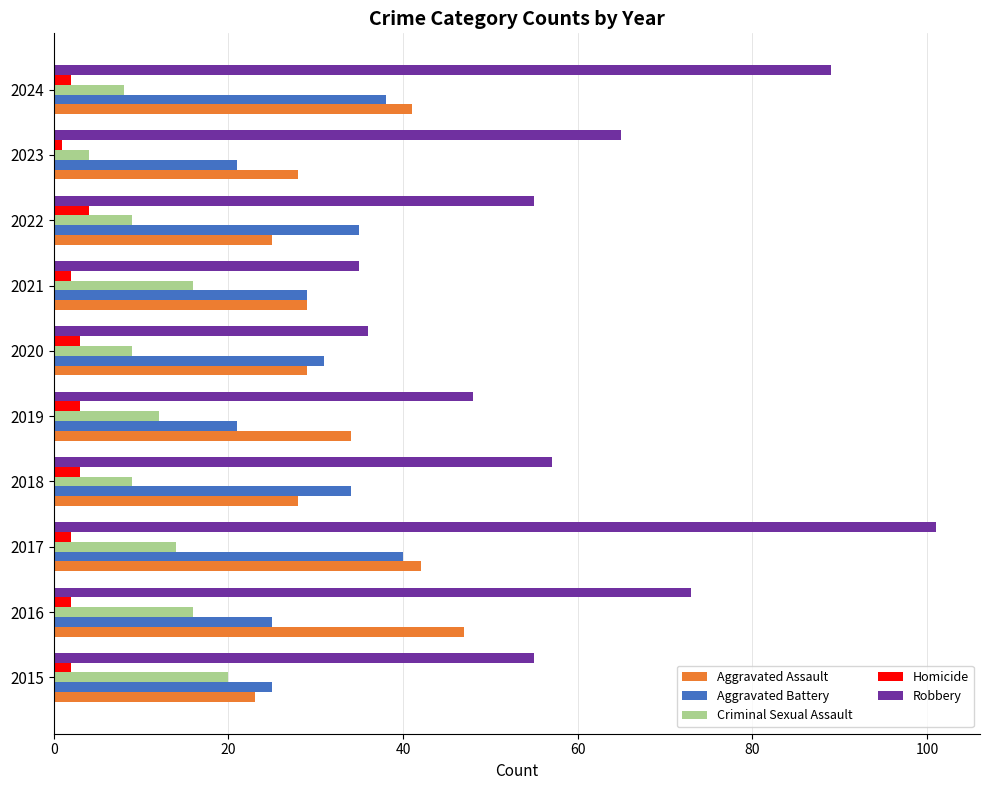

What are all the series names shown in the legend?

Aggravated Assault, Aggravated Battery, Criminal Sexual Assault, Homicide, Robbery